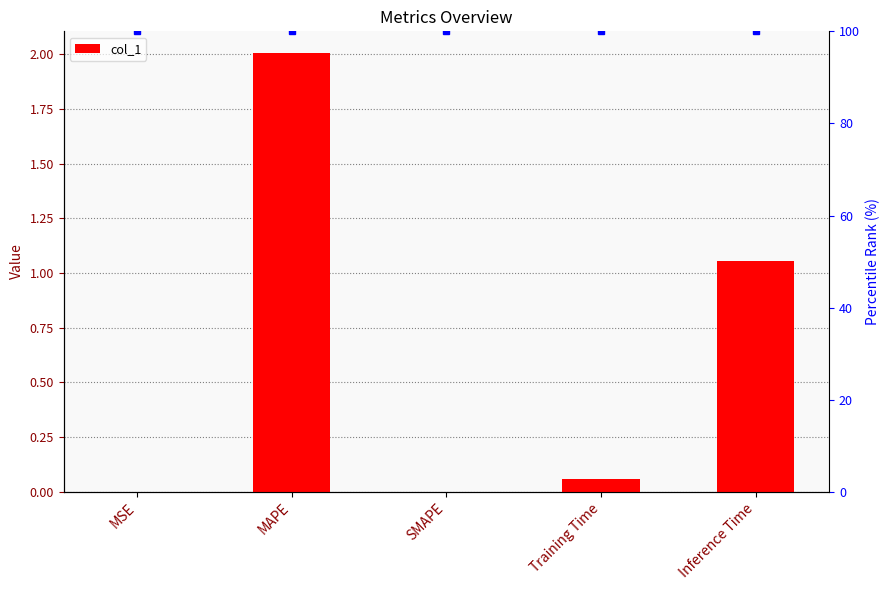

Reading left to right, transcribe all the data shown in this chart.

0.0	2.0	0.0	0.1	1.1